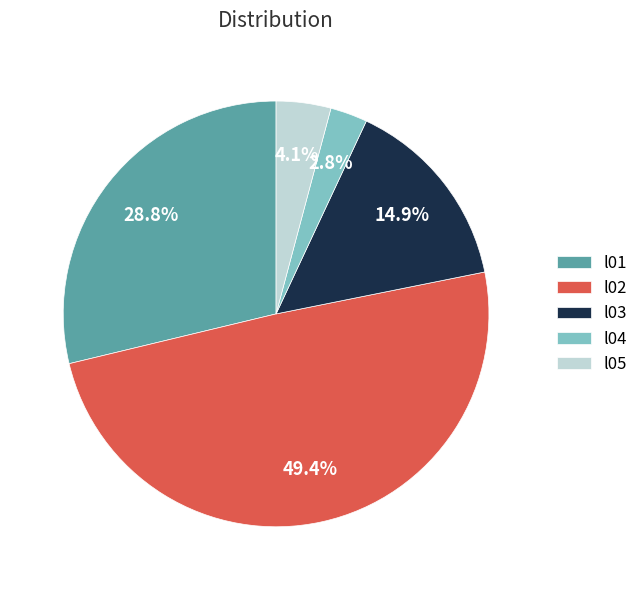

To the nearest percent, what is the combined percentage of l01 and l04?

32%